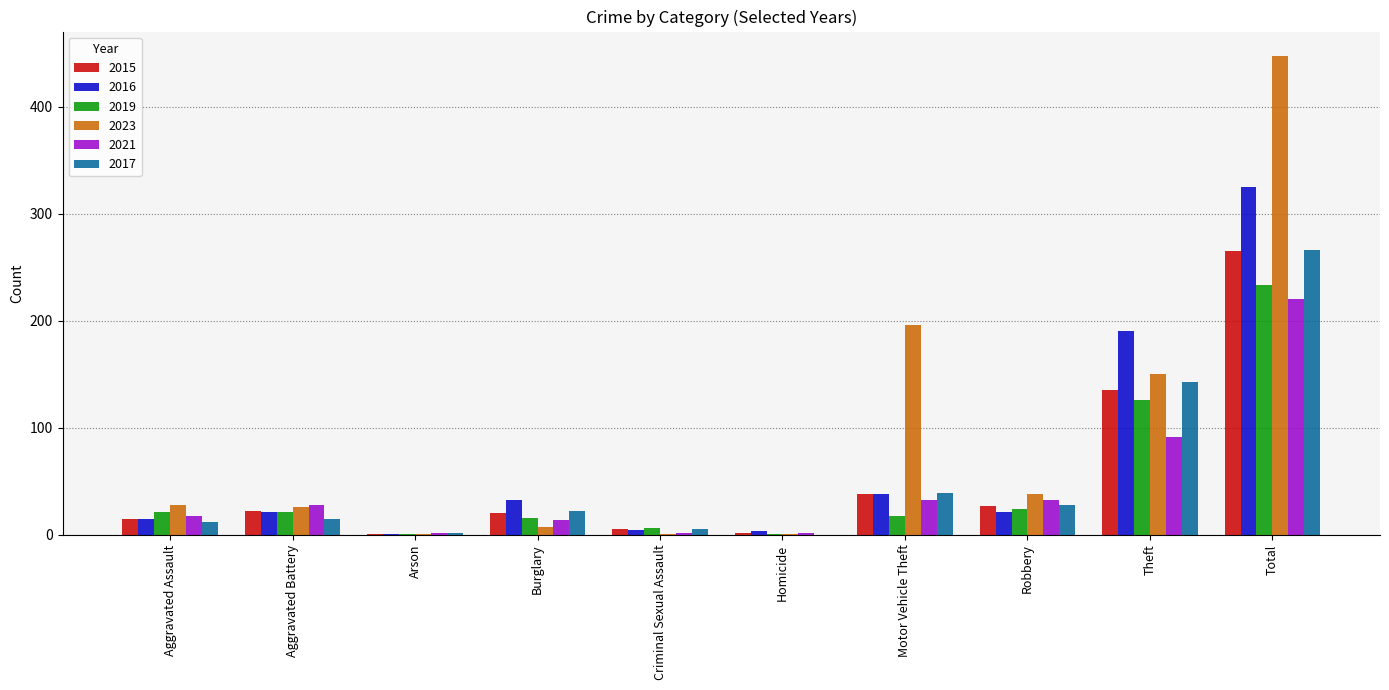

What is the total value across all series at Motor Vehicle Theft?

360